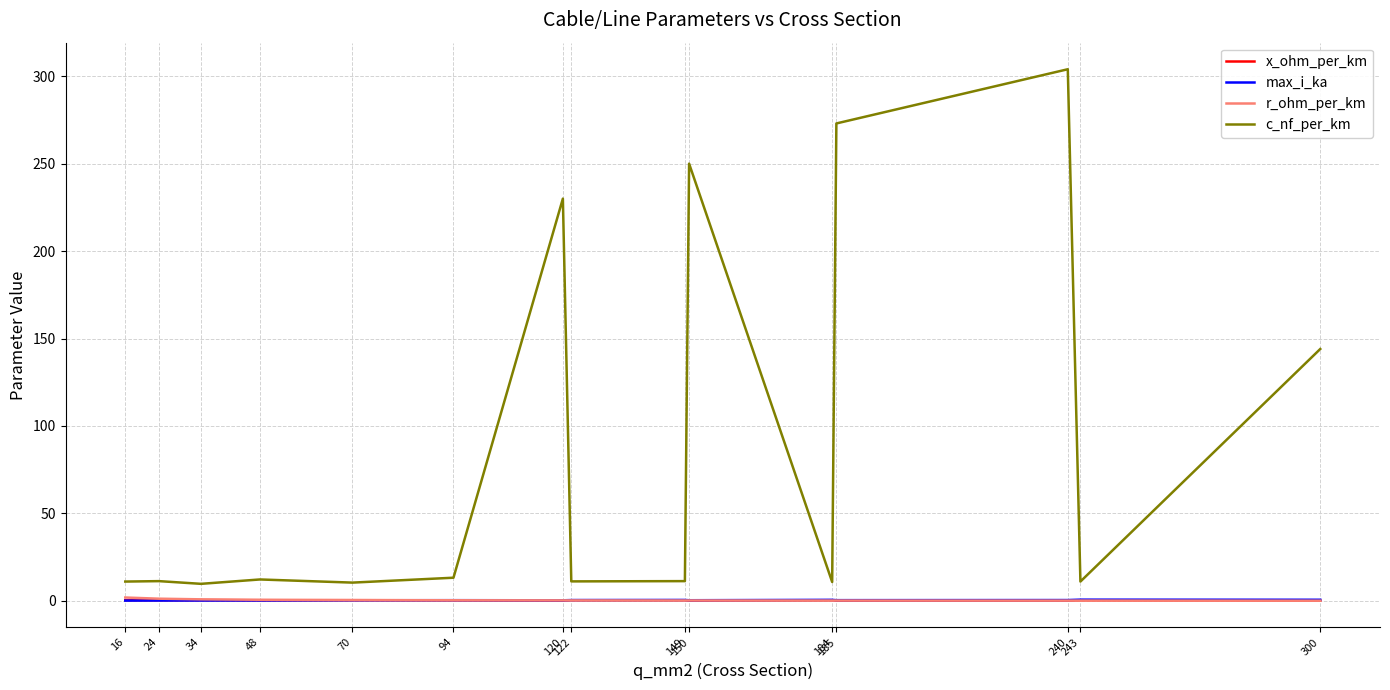

Which series has the largest range (max minus min)?

c_nf_per_km